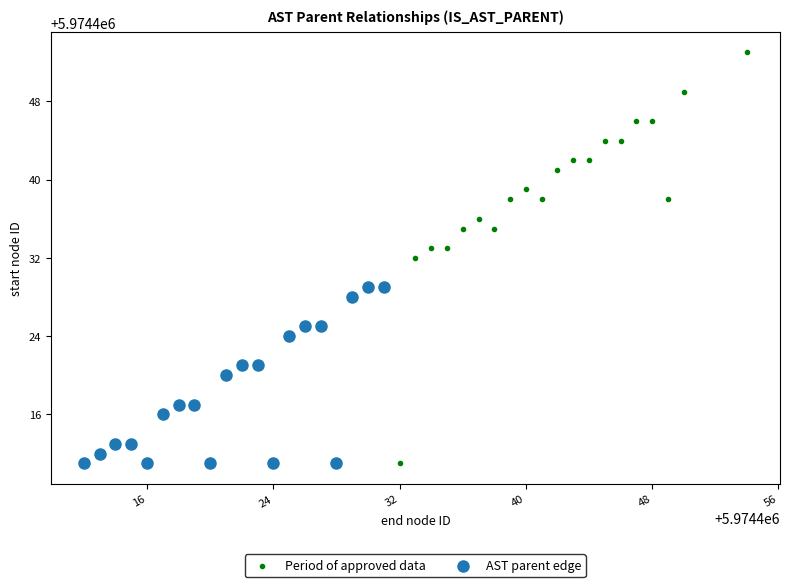

Which series has the largest Y range (max minus min)?

Period of approved data